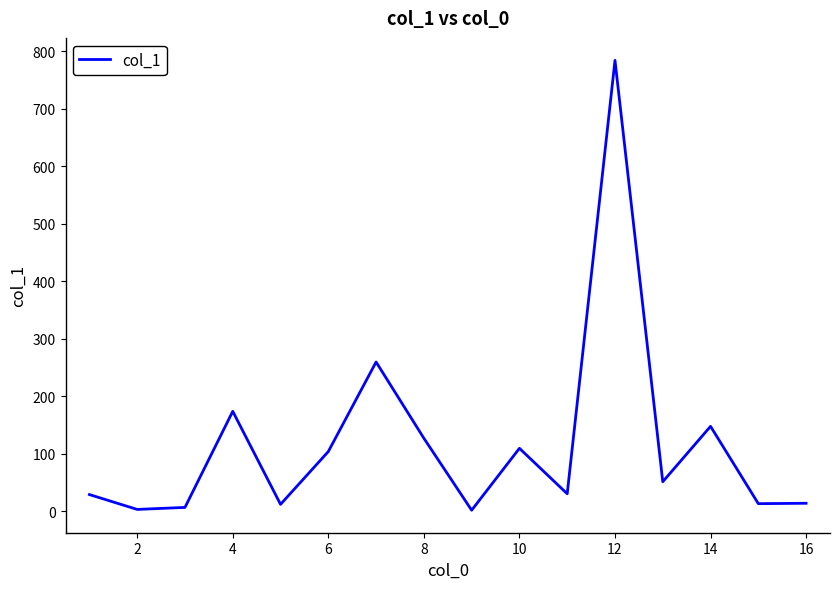

What is the difference between the maximum and minimum values?

781.8